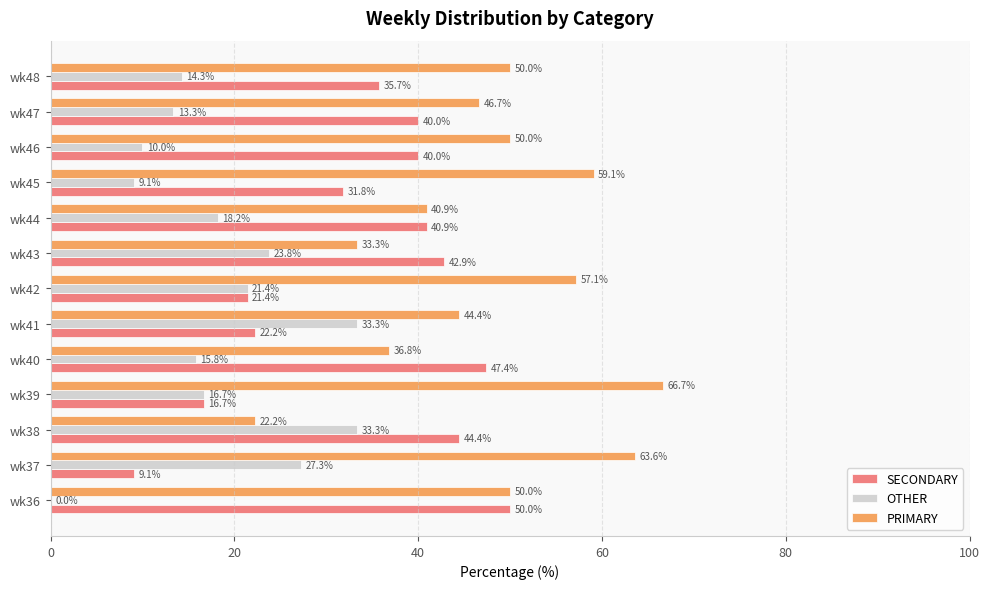

Read the PRIMARY value at wk48.

50.0